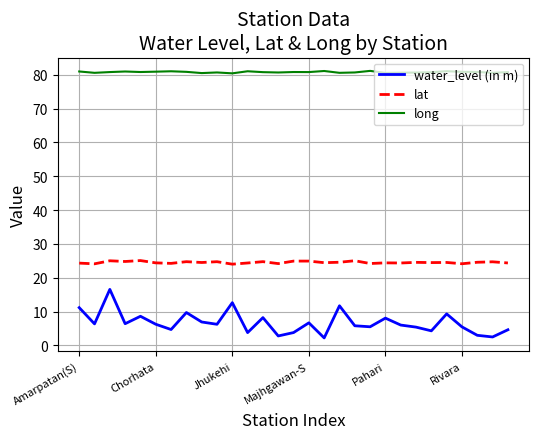

List the series in order of their overall mean, lowest first.

water_level (in m), lat, long